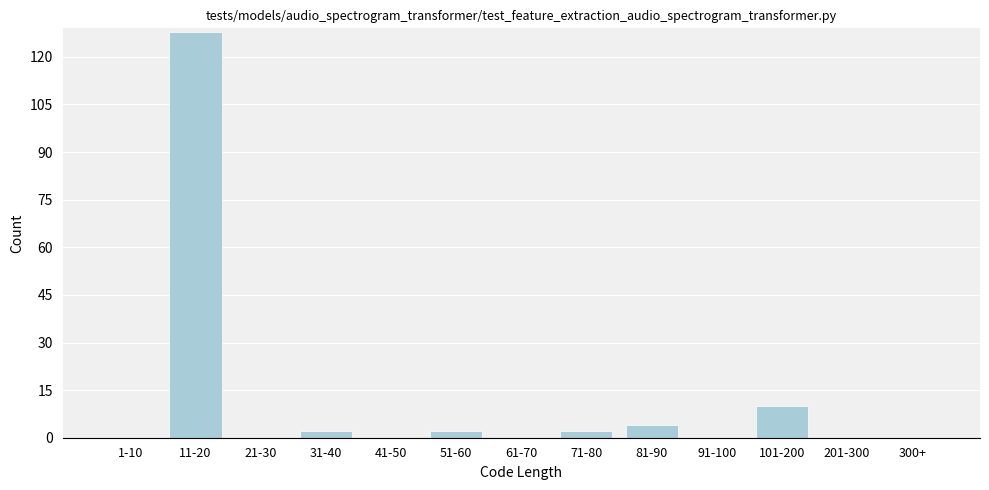

Reading left to right, what are all the values shown in this chart?

1-10=0	11-20=128	21-30=0	31-40=2	41-50=0	51-60=2	61-70=0	71-80=2	81-90=4	91-100=0	101-200=10	201-300=0	300+=0